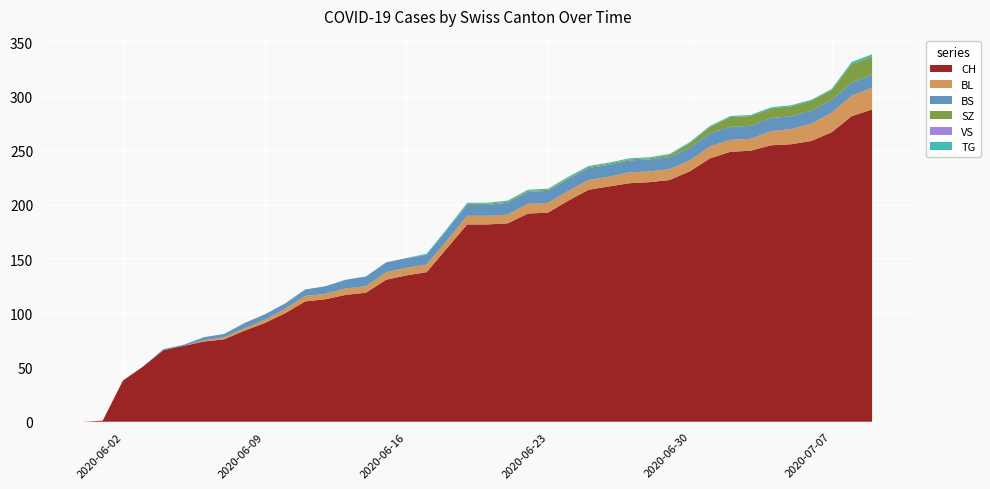

Reading left to right, list all the values displayed in this chart.

CH: 2020-05-31=0	2020-06-01=1	2020-06-02=38	2020-06-03=51	2020-06-04=66	2020-06-05=70	2020-06-06=74	2020-06-07=76	2020-06-08=84	2020-06-09=91	2020-06-10=100	2020-06-11=111	2020-06-12=113	2020-06-13=117	2020-06-14=119	2020-06-15=131	2020-06-16=135	2020-06-17=138	2020-06-18=160	2020-06-19=182	2020-06-20=182	2020-06-21=183	2020-06-22=192	2020-06-23=193	2020-06-24=204	2020-06-25=214	2020-06-26=217	2020-06-27=220	2020-06-28=221	2020-06-29=223	2020-06-30=231	2020-07-01=243	2020-07-02=249	2020-07-03=250	2020-07-04=255	2020-07-05=256	2020-07-06=259	2020-07-07=267	2020-07-08=282	2020-07-09=288
BL: 2020-05-31=0	2020-06-01=0	2020-06-02=0	2020-06-03=0	2020-06-04=0	2020-06-05=0	2020-06-06=1	2020-06-07=2	2020-06-08=2	2020-06-09=3	2020-06-10=4	2020-06-11=5	2020-06-12=5	2020-06-13=6	2020-06-14=6	2020-06-15=7	2020-06-16=7	2020-06-17=7	2020-06-18=7	2020-06-19=8	2020-06-20=8	2020-06-21=8	2020-06-22=9	2020-06-23=9	2020-06-24=9	2020-06-25=9	2020-06-26=9	2020-06-27=10	2020-06-28=10	2020-06-29=10	2020-06-30=10	2020-07-01=11	2020-07-02=11	2020-07-03=11	2020-07-04=13	2020-07-05=14	2020-07-06=16	2020-07-07=18	2020-07-08=19	2020-07-09=20
BS: 2020-05-31=0	2020-06-01=0	2020-06-02=0	2020-06-03=0	2020-06-04=1	2020-06-05=1	2020-06-06=3	2020-06-07=3	2020-06-08=5	2020-06-09=5	2020-06-10=5	2020-06-11=6	2020-06-12=7	2020-06-13=8	2020-06-14=9	2020-06-15=9	2020-06-16=9	2020-06-17=9	2020-06-18=10	2020-06-19=10	2020-06-20=10	2020-06-21=11	2020-06-22=11	2020-06-23=11	2020-06-24=11	2020-06-25=11	2020-06-26=11	2020-06-27=11	2020-06-28=11	2020-06-29=11	2020-06-30=12	2020-07-01=12	2020-07-02=12	2020-07-03=12	2020-07-04=12	2020-07-05=12	2020-07-06=12	2020-07-07=12	2020-07-08=12	2020-07-09=12
SZ: 2020-05-31=0	2020-06-01=0	2020-06-02=0	2020-06-03=0	2020-06-04=0	2020-06-05=0	2020-06-06=0	2020-06-07=0	2020-06-08=0	2020-06-09=0	2020-06-10=0	2020-06-11=0	2020-06-12=0	2020-06-13=0	2020-06-14=0	2020-06-15=0	2020-06-16=0	2020-06-17=0	2020-06-18=0	2020-06-19=1	2020-06-20=1	2020-06-21=1	2020-06-22=1	2020-06-23=1	2020-06-24=1	2020-06-25=1	2020-06-26=1	2020-06-27=1	2020-06-28=1	2020-06-29=2	2020-06-30=4	2020-07-01=6	2020-07-02=9	2020-07-03=9	2020-07-04=9	2020-07-05=9	2020-07-06=9	2020-07-07=9	2020-07-08=17	2020-07-09=17
VS: 2020-05-31=0	2020-06-01=0	2020-06-02=0	2020-06-03=0	2020-06-04=0	2020-06-05=0	2020-06-06=0	2020-06-07=0	2020-06-08=0	2020-06-09=0	2020-06-10=0	2020-06-11=0	2020-06-12=0	2020-06-13=0	2020-06-14=0	2020-06-15=0	2020-06-16=0	2020-06-17=0	2020-06-18=0	2020-06-19=0	2020-06-20=0	2020-06-21=0	2020-06-22=0	2020-06-23=0	2020-06-24=0	2020-06-25=0	2020-06-26=0	2020-06-27=0	2020-06-28=0	2020-06-29=0	2020-06-30=0	2020-07-01=0	2020-07-02=0	2020-07-03=0	2020-07-04=0	2020-07-05=0	2020-07-06=0	2020-07-07=0	2020-07-08=0	2020-07-09=0
TG: 2020-05-31=0	2020-06-01=0	2020-06-02=0	2020-06-03=0	2020-06-04=0	2020-06-05=0	2020-06-06=0	2020-06-07=0	2020-06-08=0	2020-06-09=0	2020-06-10=0	2020-06-11=0	2020-06-12=0	2020-06-13=0	2020-06-14=0	2020-06-15=0	2020-06-16=0	2020-06-17=1	2020-06-18=1	2020-06-19=1	2020-06-20=1	2020-06-21=1	2020-06-22=1	2020-06-23=1	2020-06-24=1	2020-06-25=1	2020-06-26=1	2020-06-27=1	2020-06-28=1	2020-06-29=1	2020-06-30=1	2020-07-01=1	2020-07-02=1	2020-07-03=1	2020-07-04=1	2020-07-05=1	2020-07-06=1	2020-07-07=1	2020-07-08=2	2020-07-09=2